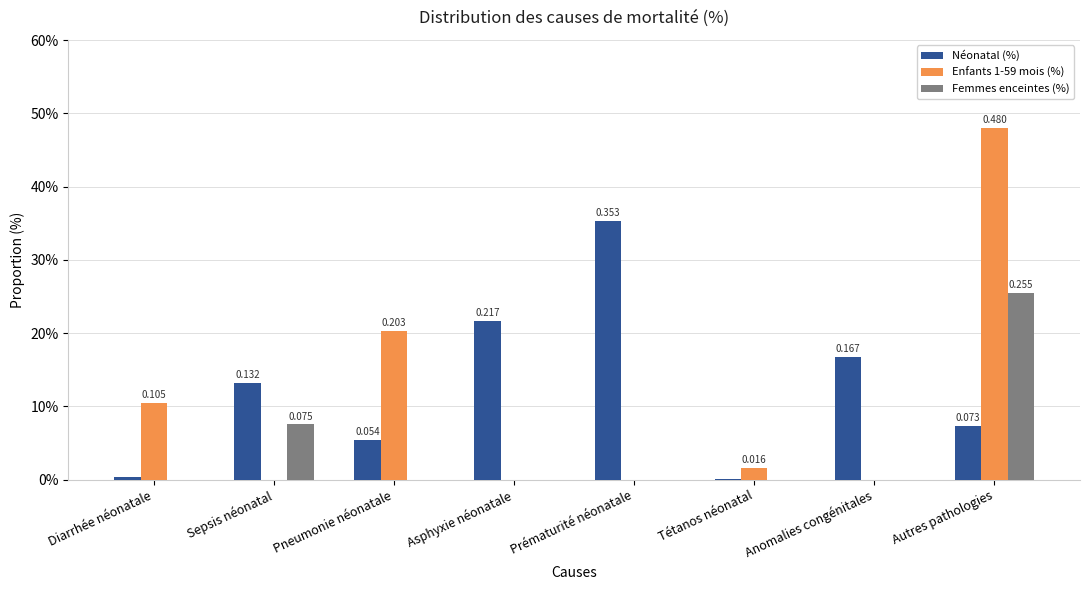

Which series has the largest total across all categories?

Néonatal (%)